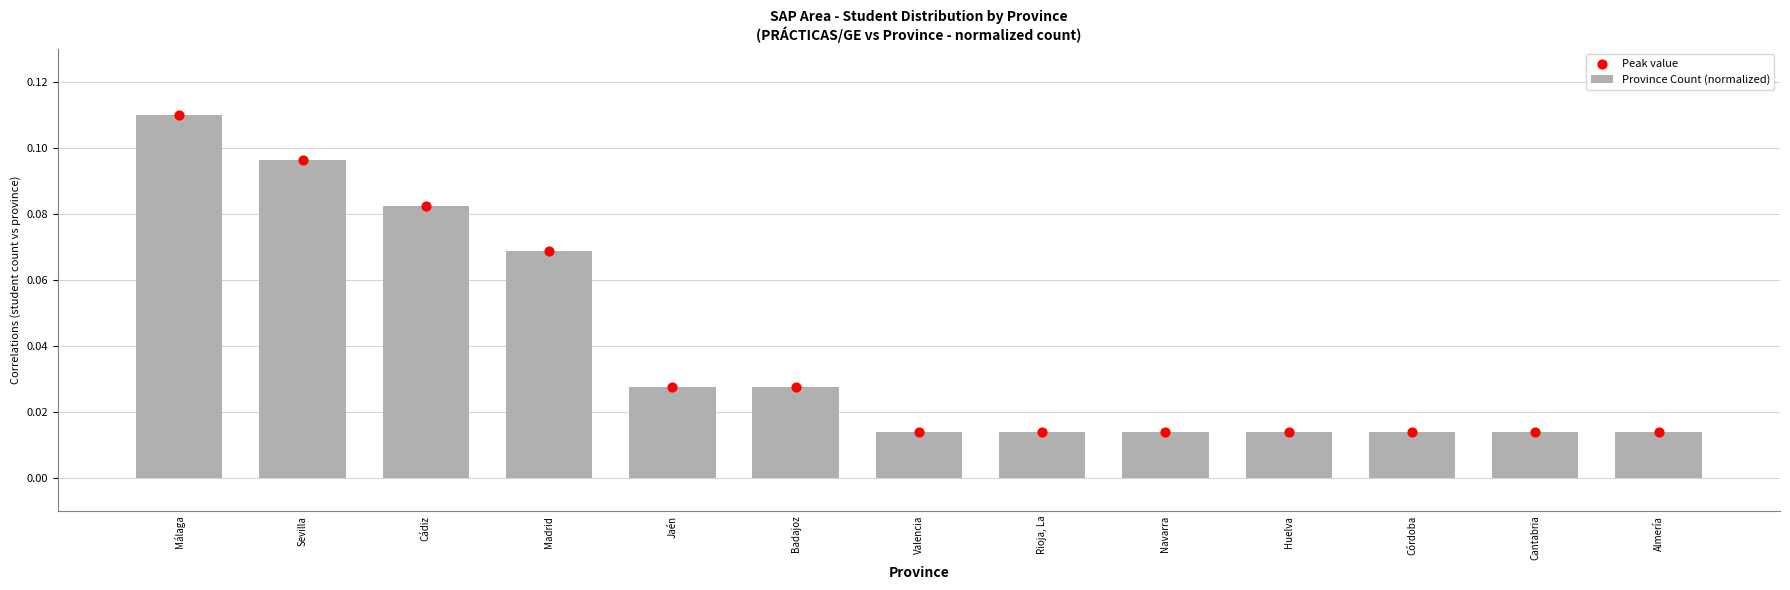

At which category is the sum across all series the highest?

Málaga